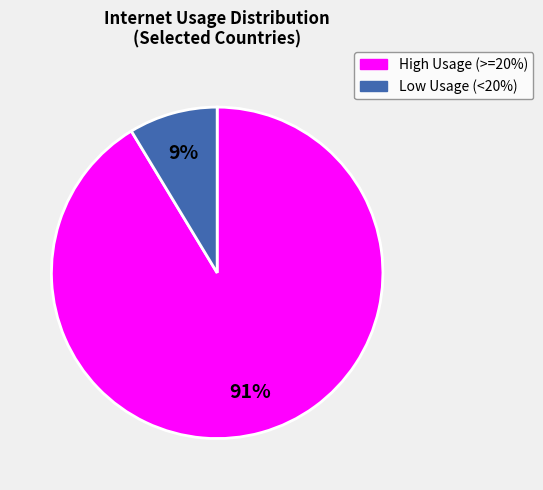

How many slices are in this pie chart?

2